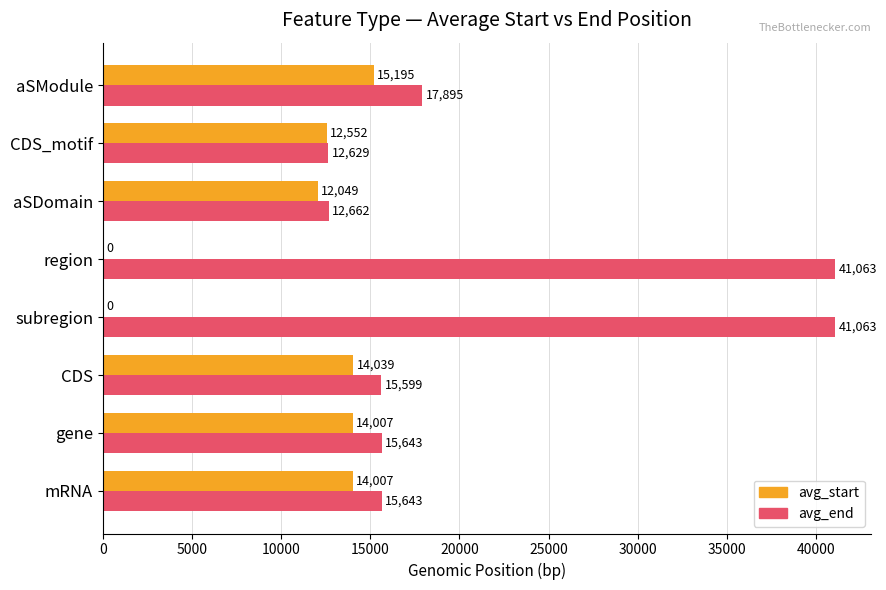

What is the sum of all avg_start values?

81849